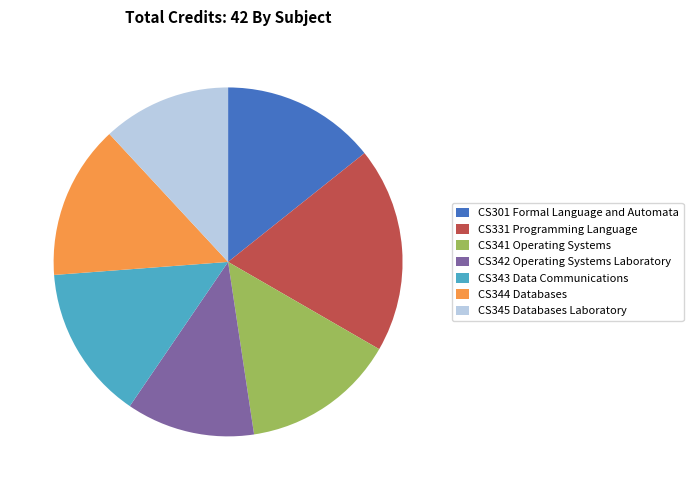

Do CS301 Formal Language and Automata and CS345 Databases Laboratory together represent more than half of the pie?

No